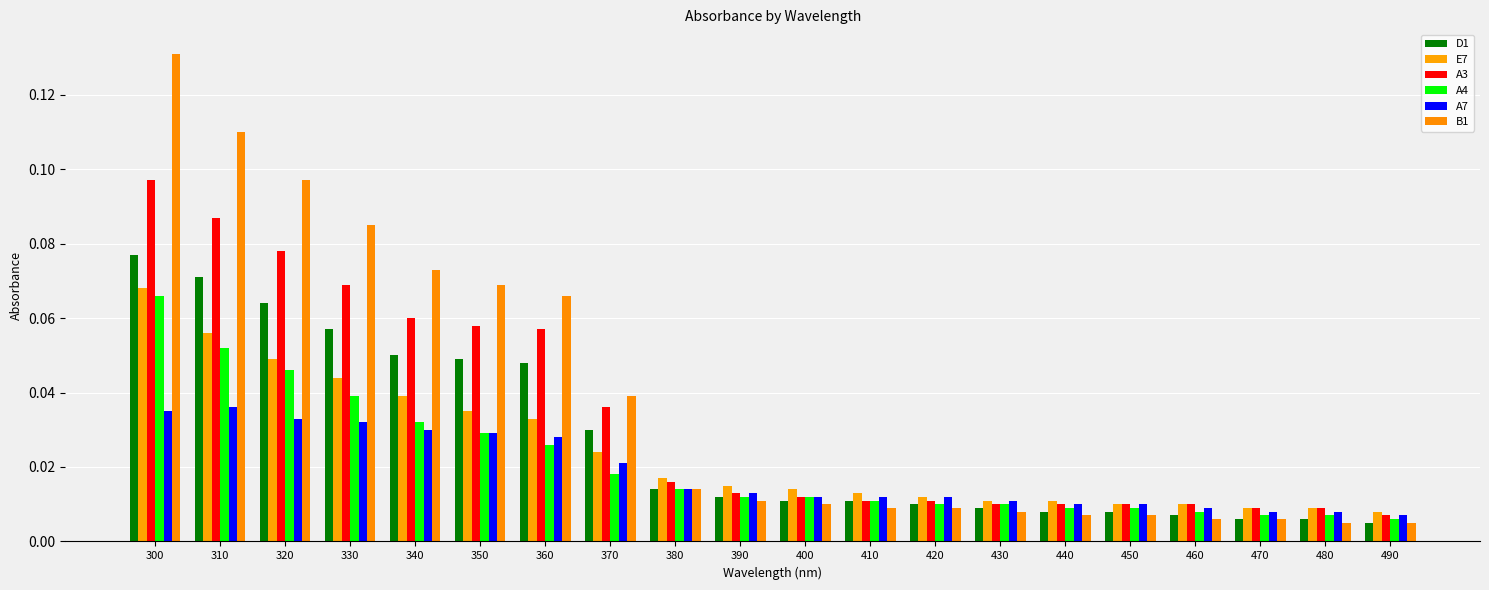

Is it true that E7 equals 0.1 at 310?

False